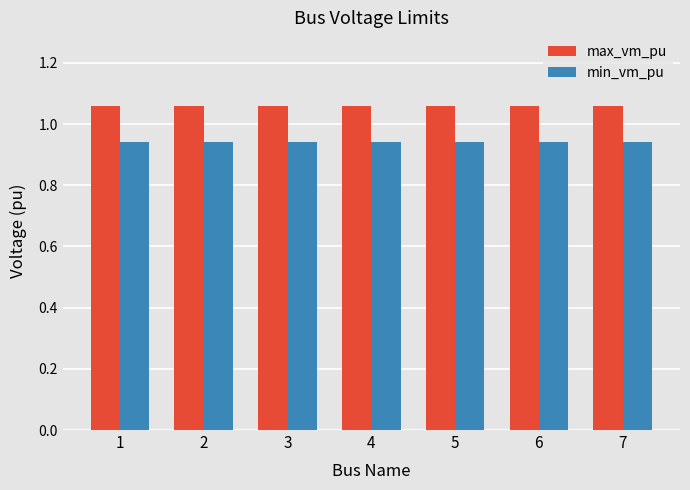

Is it true that min_vm_pu equals 1.2 at 1?

False